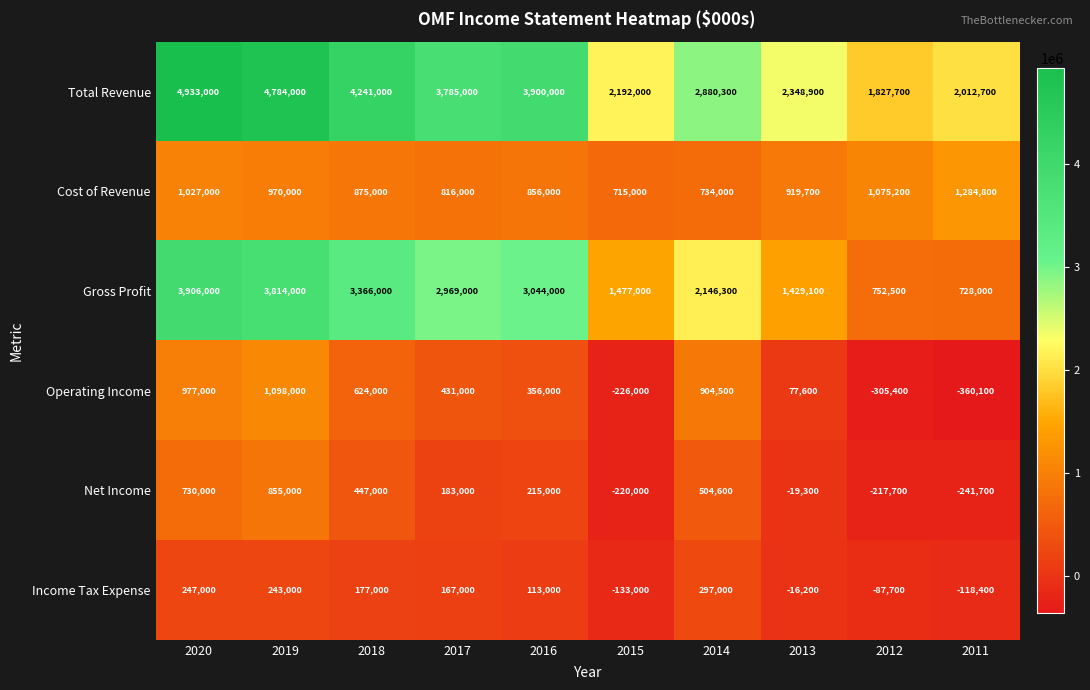

How many distinct data groups are displayed?

6